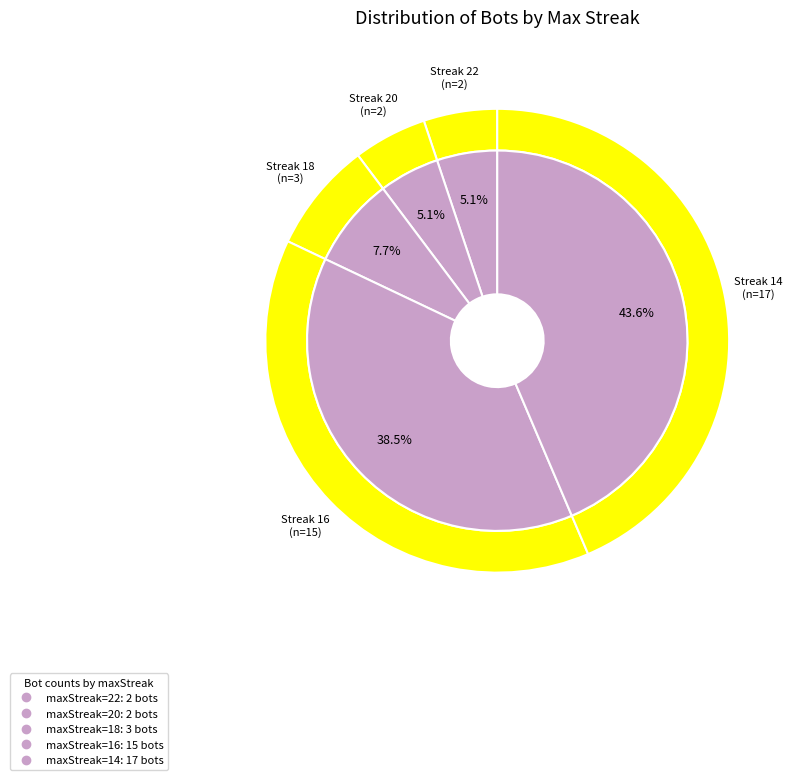

True or false: 18 accounts for 5% of the total.

False